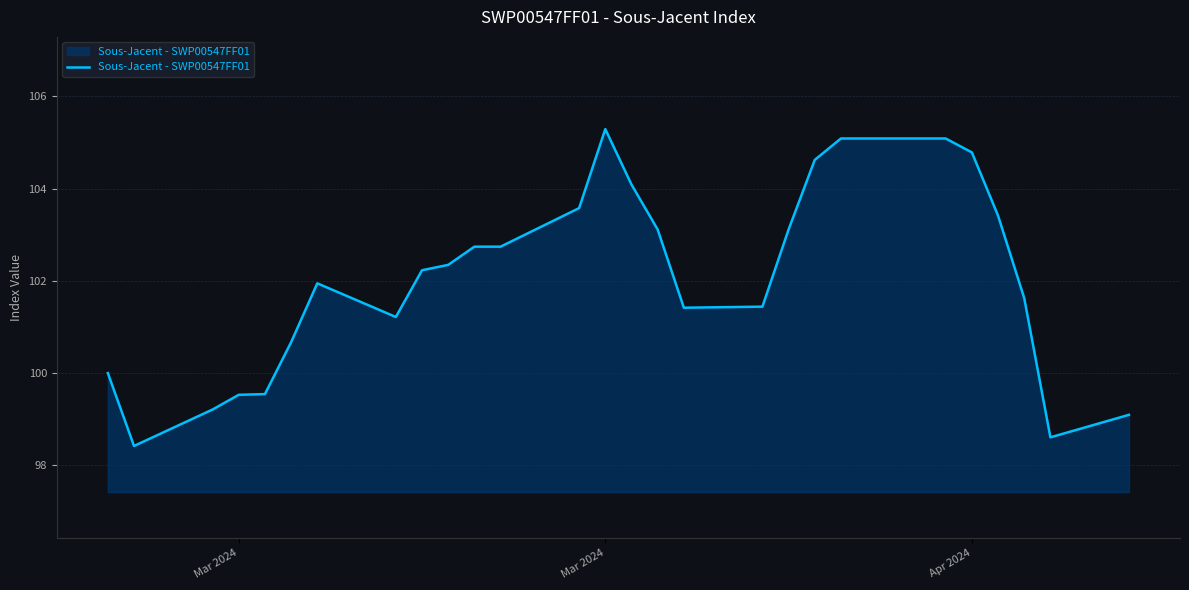

What is the difference between the maximum and minimum values?

6.9